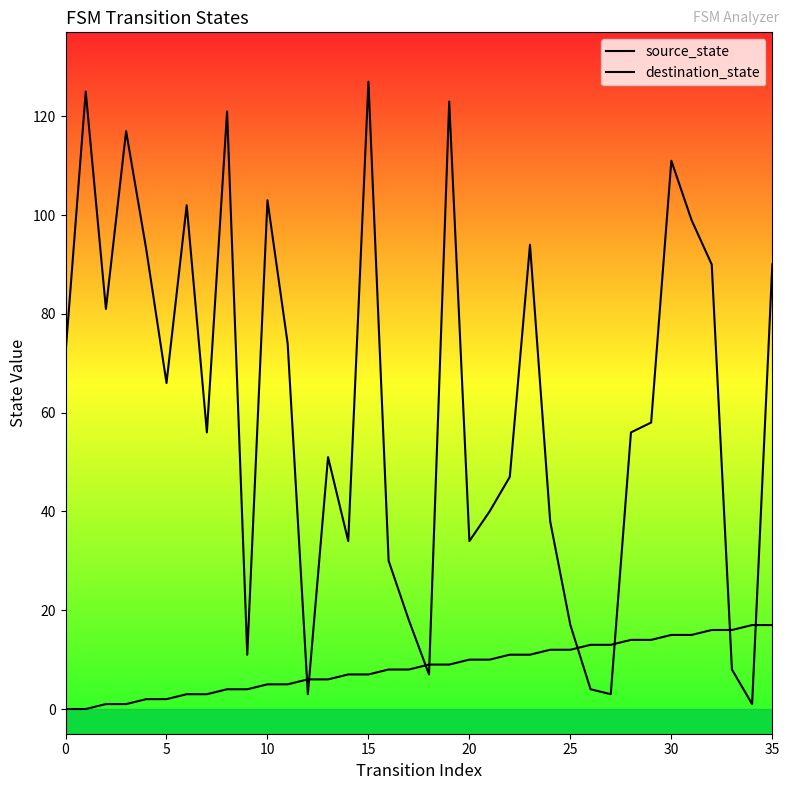

Which series has the widest spread of Y values?

destination_state